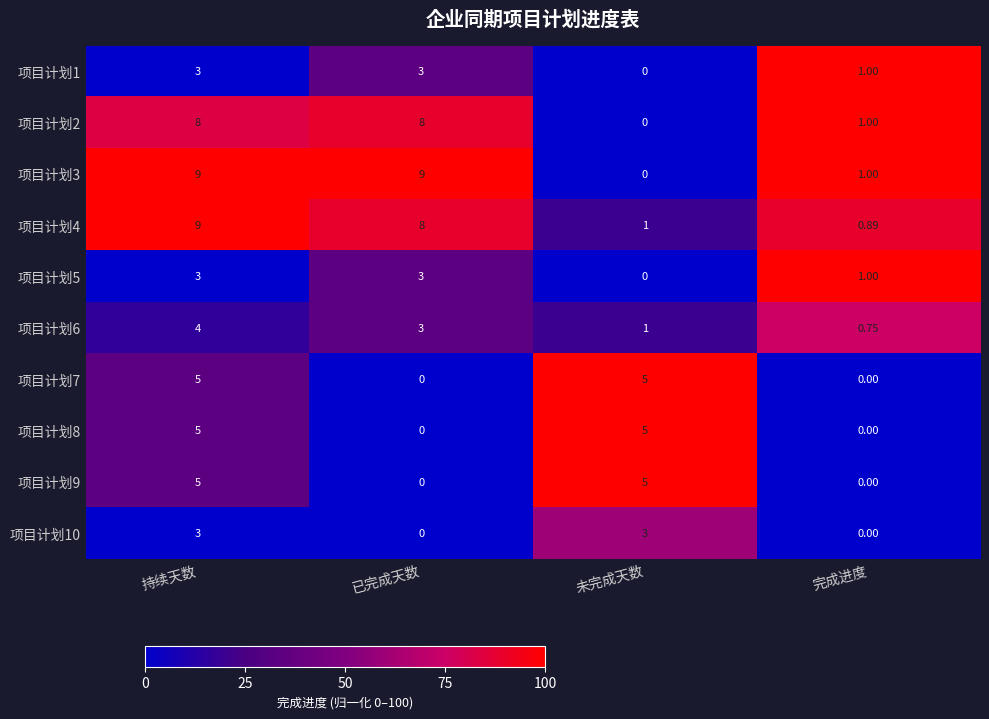

Where is 项目计划2 nearest to the value 4?

完成进度